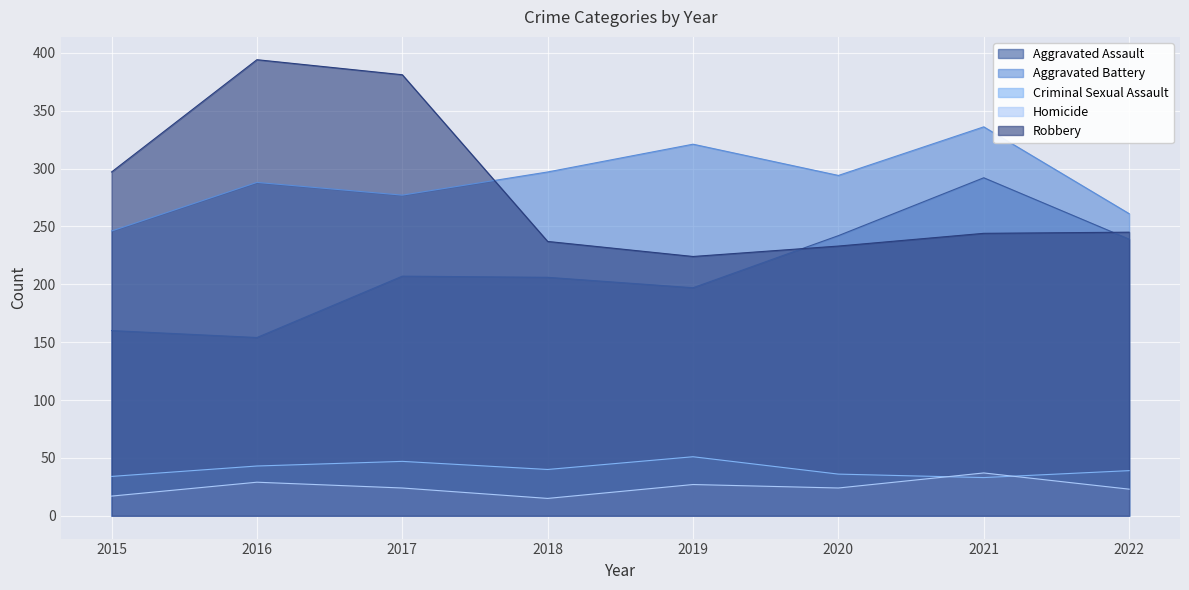

True or false: Homicide has more than 2 points higher than both neighbors.

True